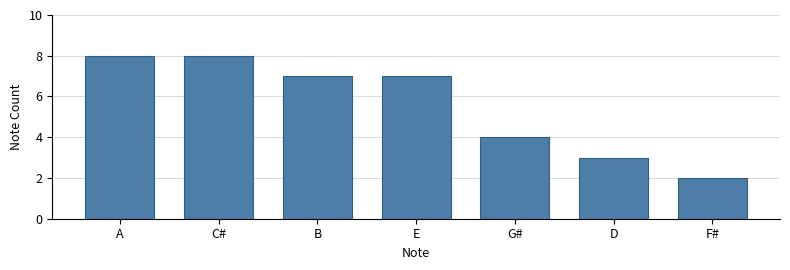

Which label corresponds to the smallest value in the chart?

F#